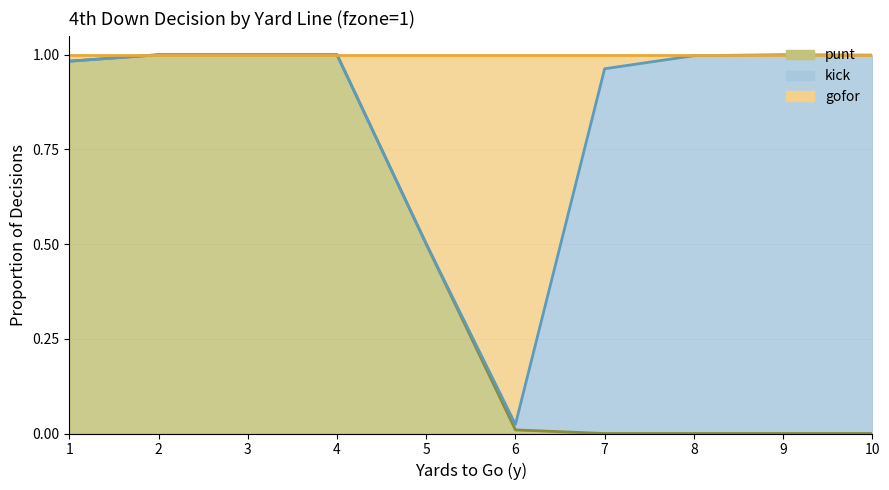

What are all the series names shown in the legend?

punt, kick, gofor